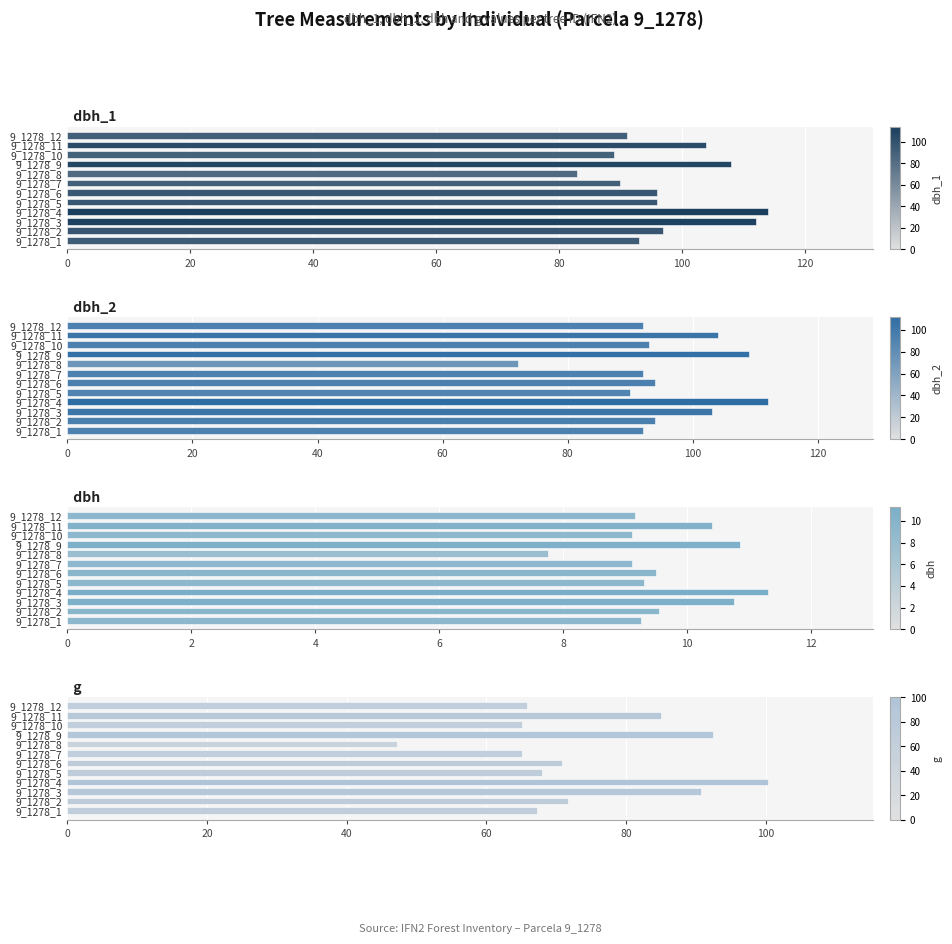

List the series in order of their peak value, lowest first.

dbh, g, dbh_2, dbh_1